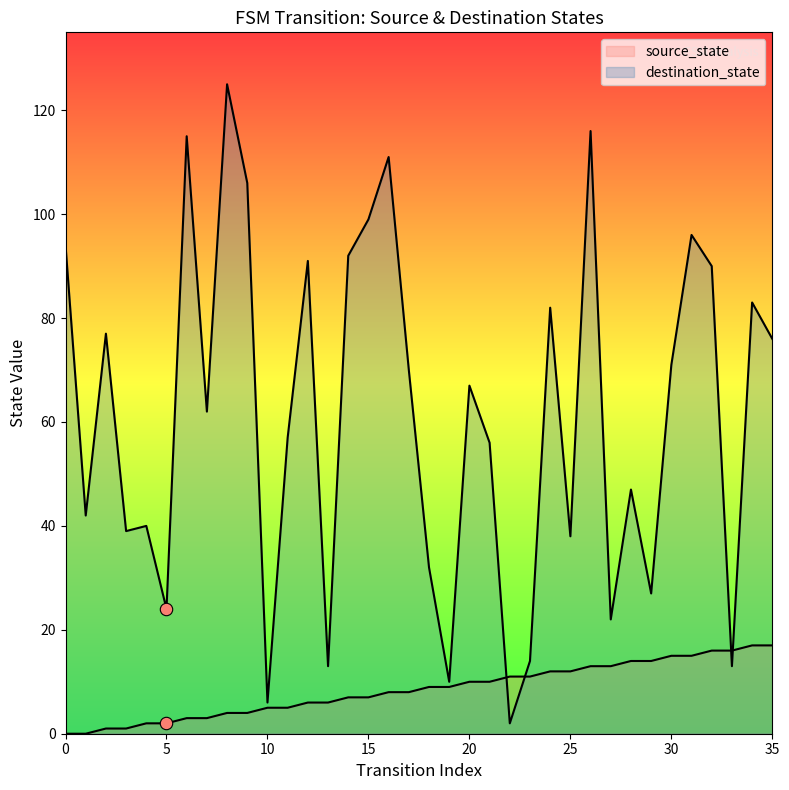

Is the value of source_state at 25 greater than the value of destination_state at 3?

No